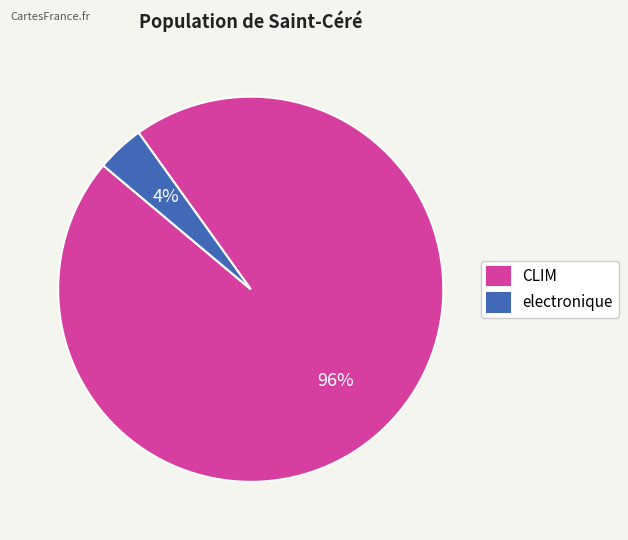

Does CLIM represent more than half of the total?

Yes